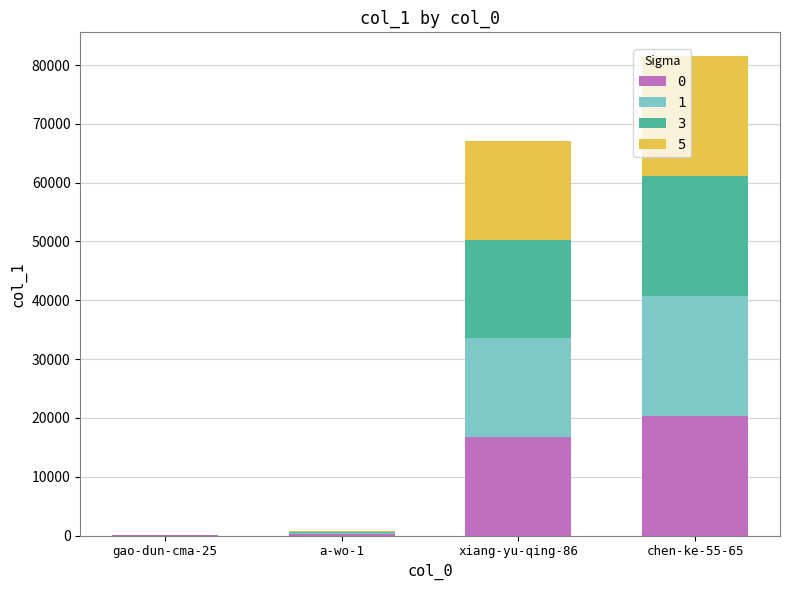

Which category has the highest value in the 0 series?

chen-ke-55-65